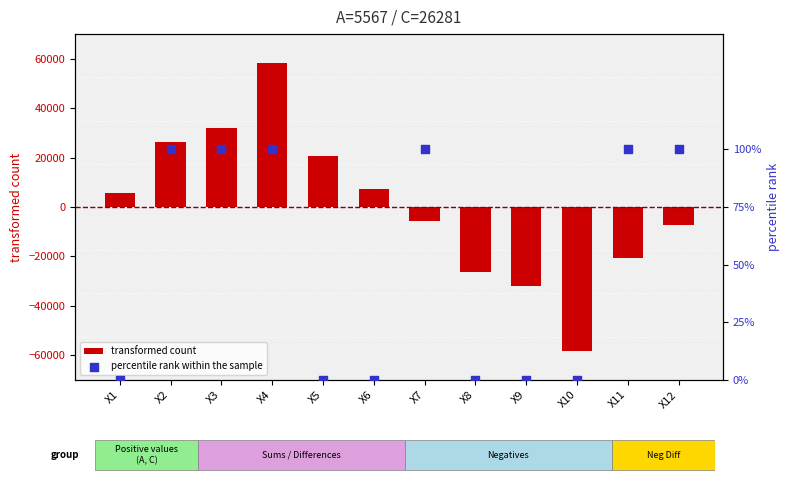

At which category is the sum across all series the highest?

X4